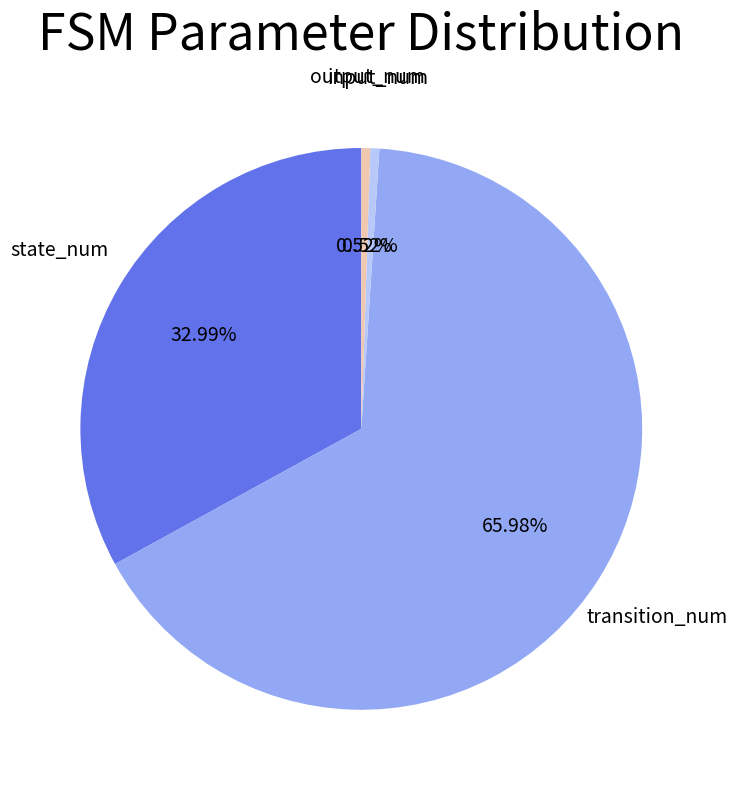

How many slices are in this pie chart?

4